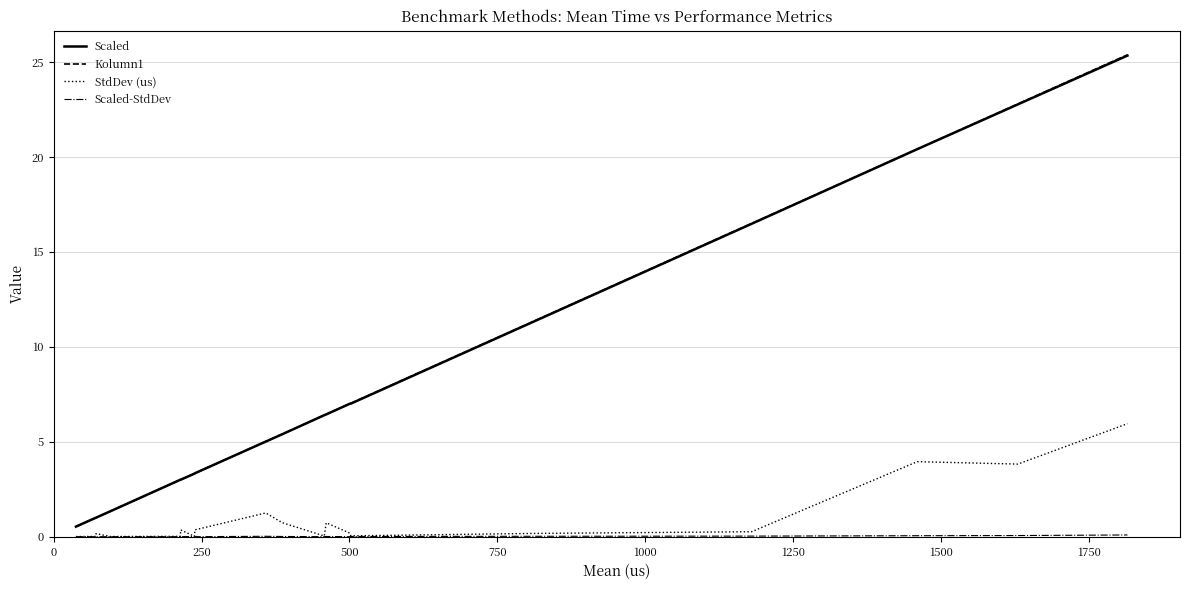

What is the greatest value displayed?

25.4